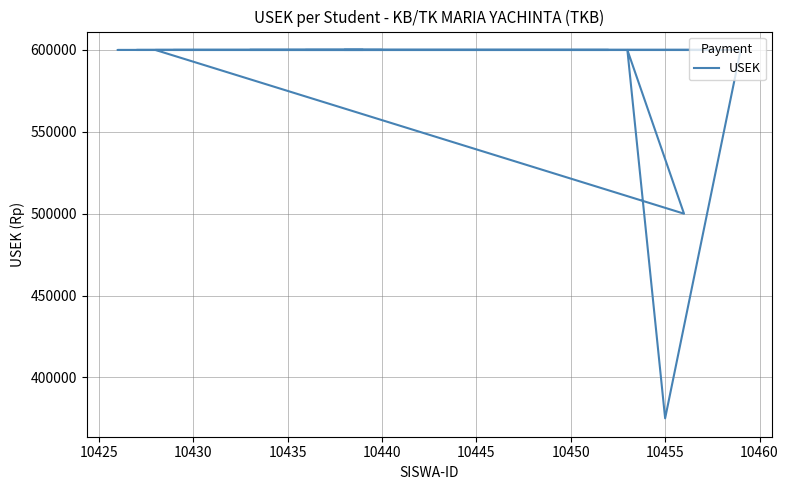

What is the average value?

584524